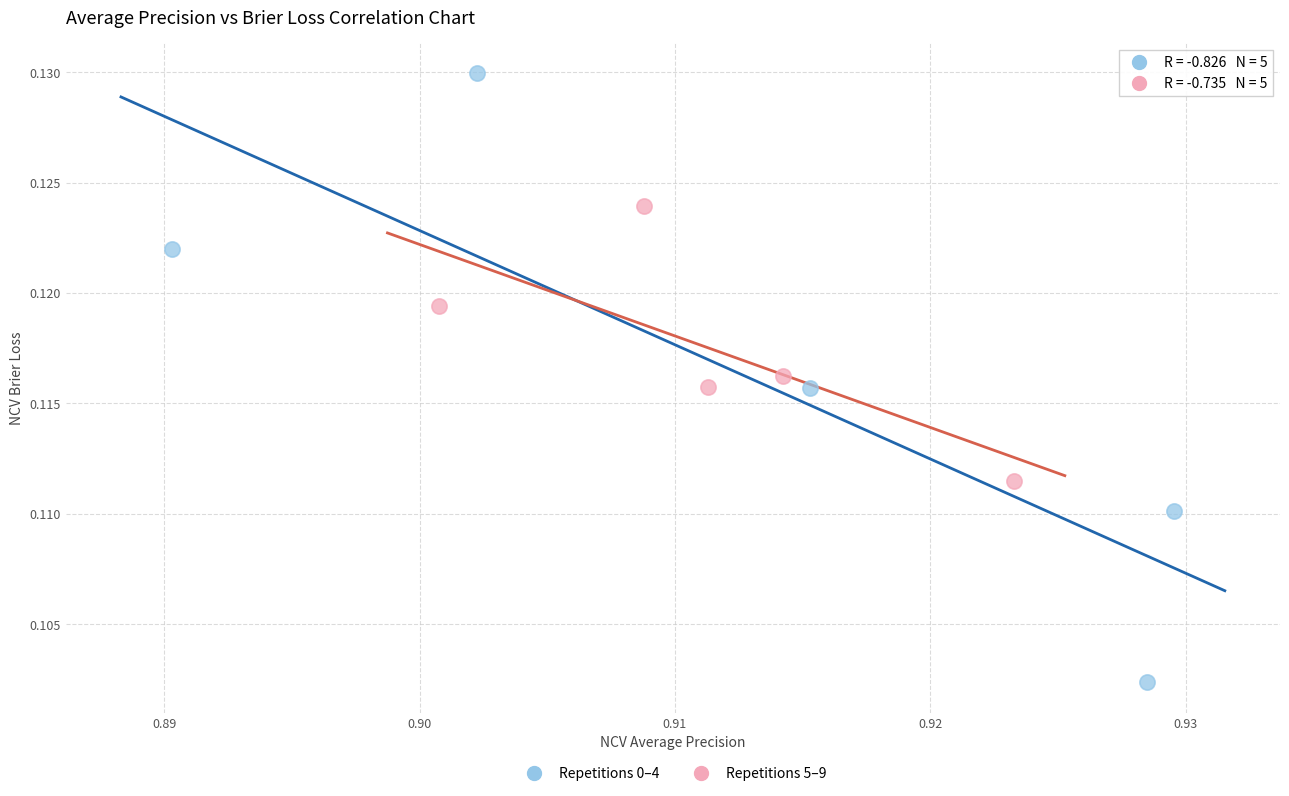

Which series has the largest Y range (max minus min)?

Repetitions 0–4